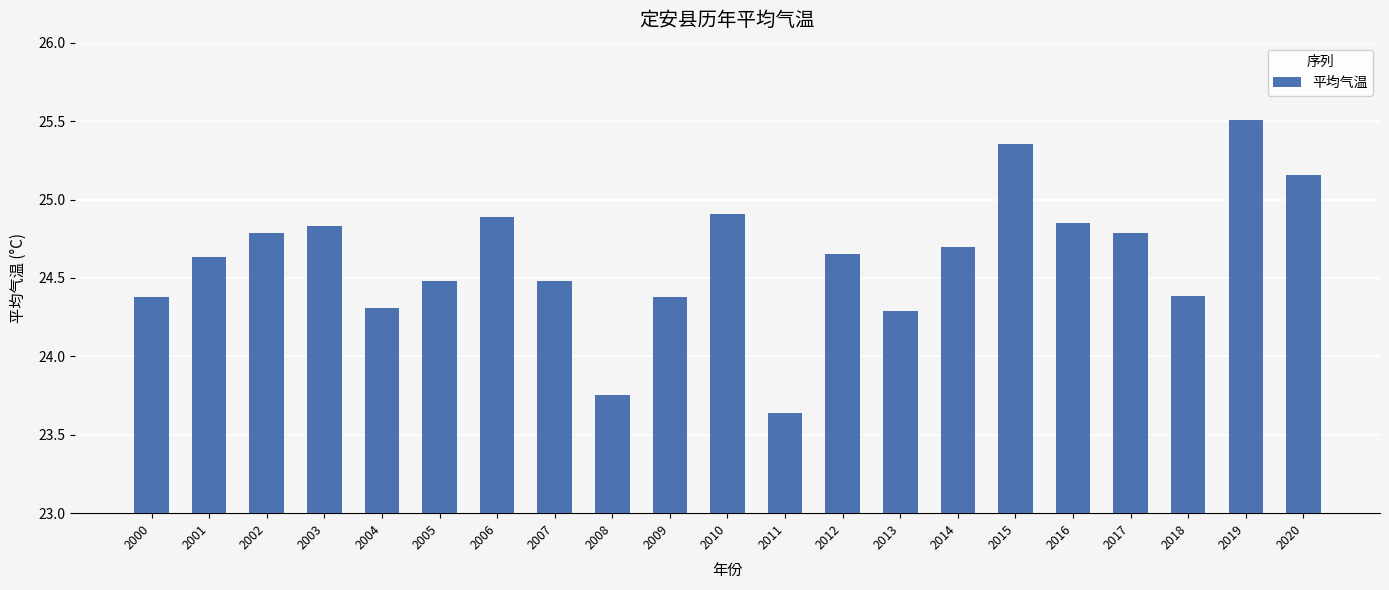

Approximately how many times larger is the value at 2010 compared to 2006?

1.0